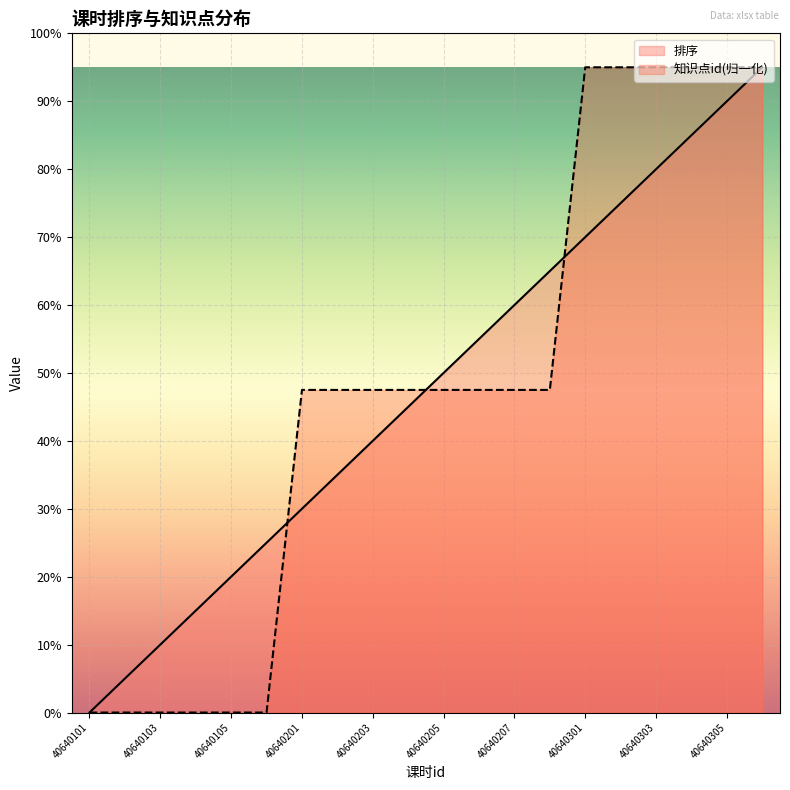

Which series has the widest spread of values?

排序